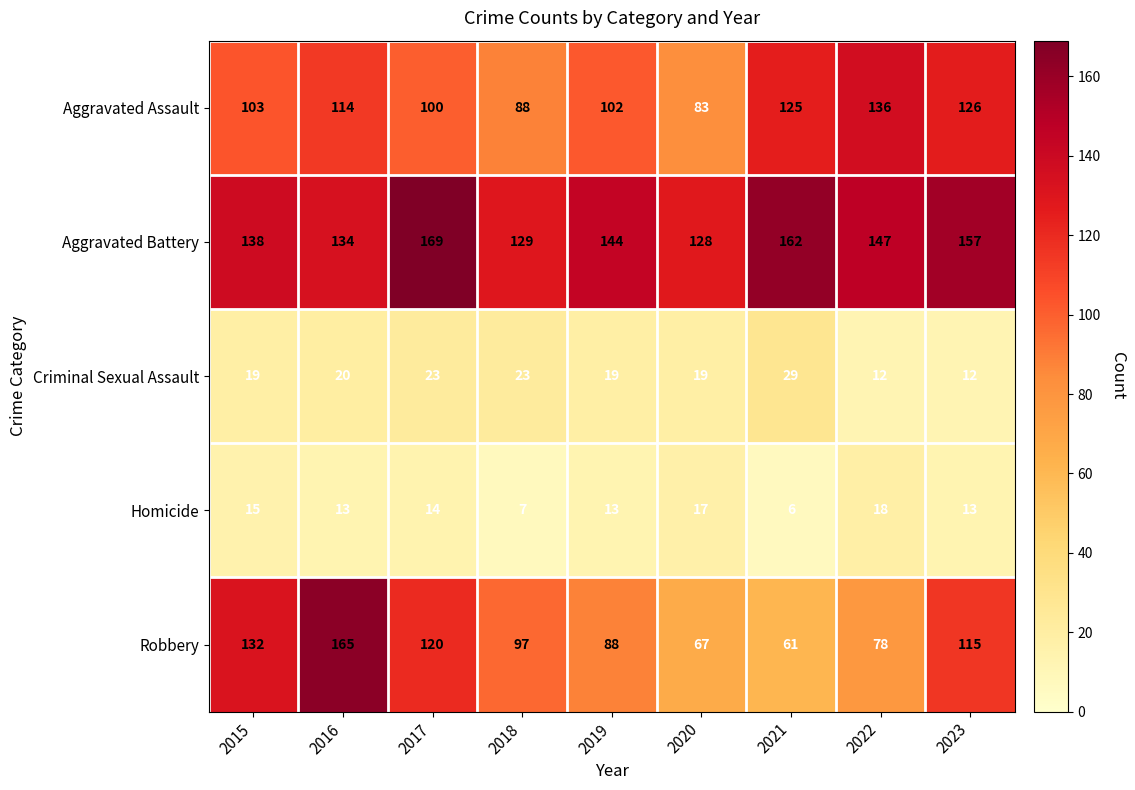

How many categories are shown in the chart?

9